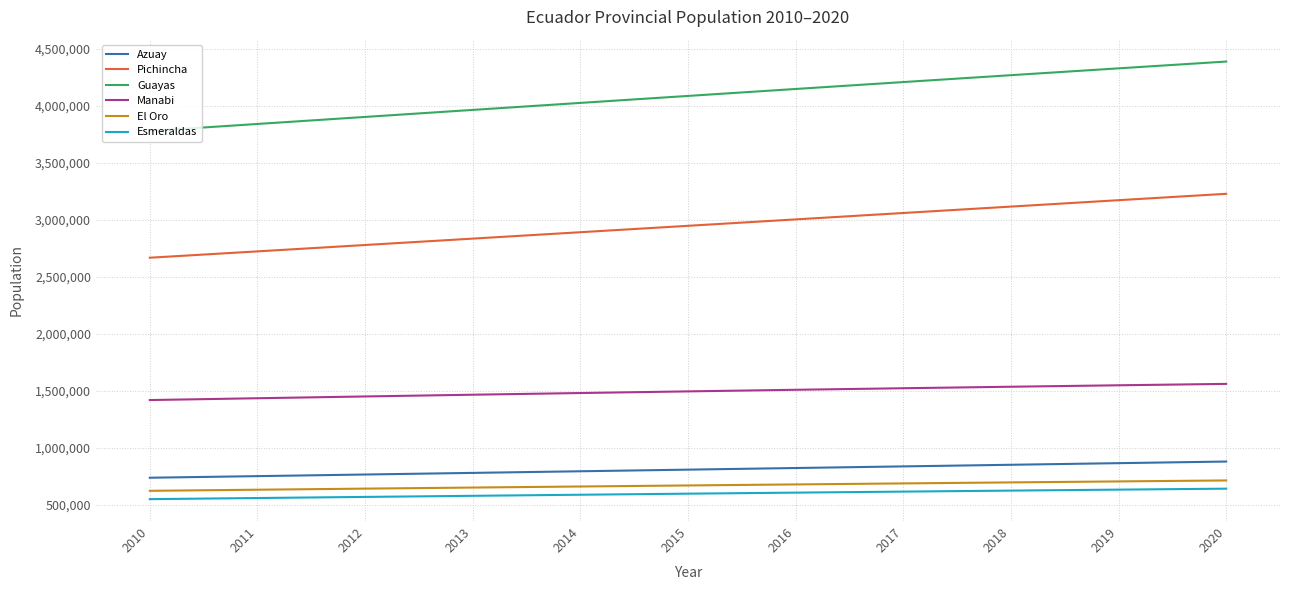

True or false: Manabi and Guayas cross at least once.

False